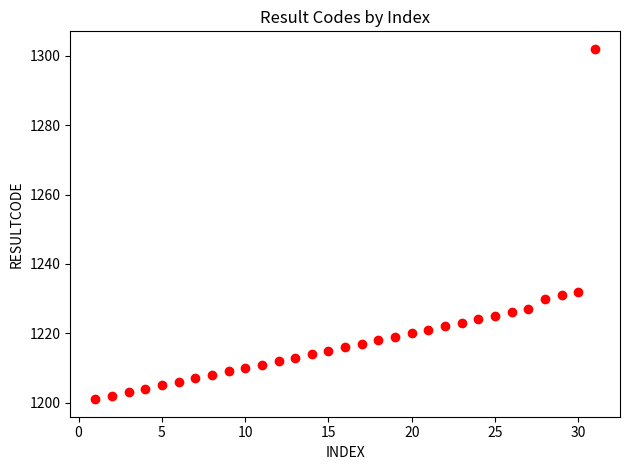

What is the range of Y values (max minus min)?

101